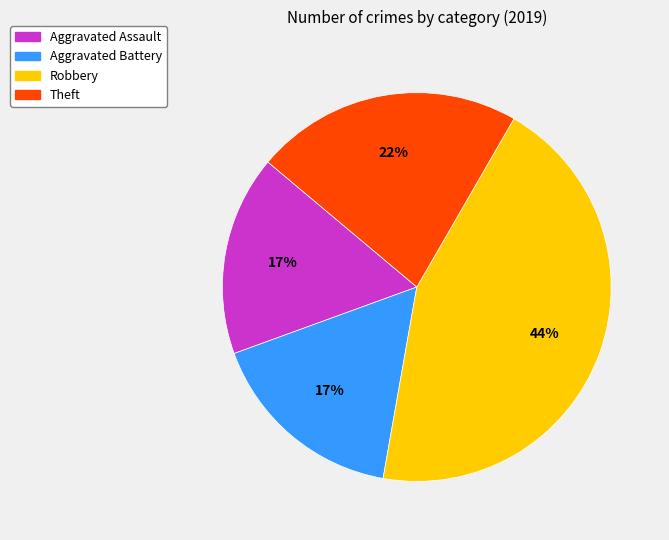

How many slices are in this pie chart?

4